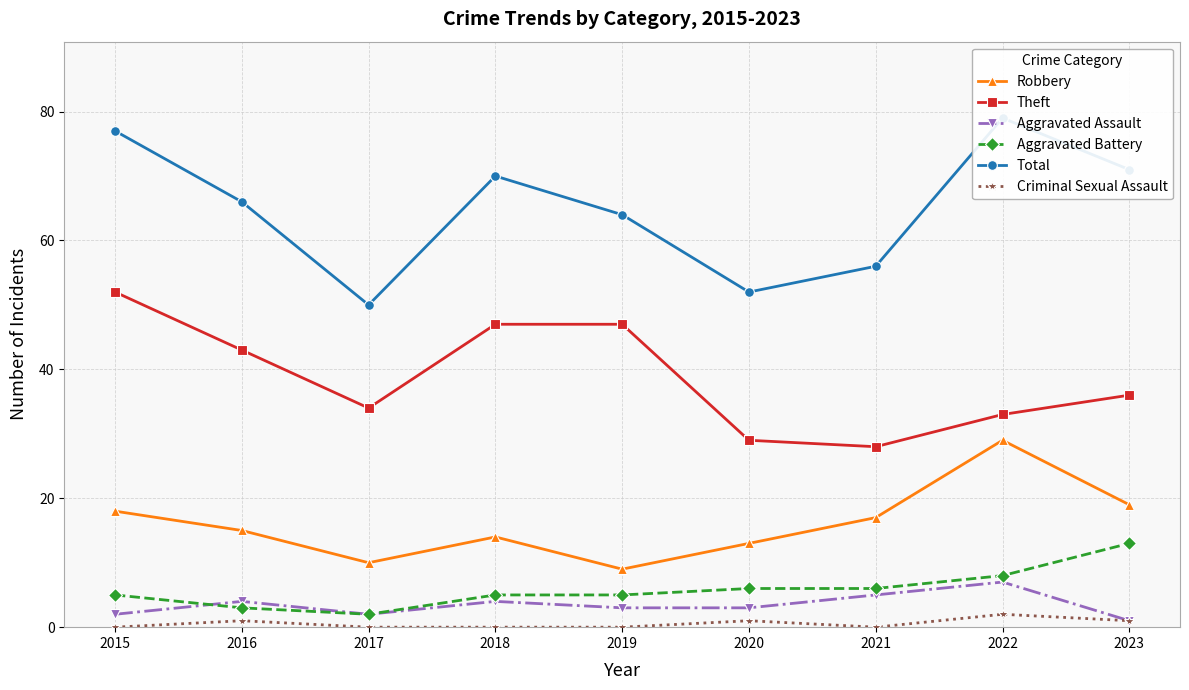

In Total, how many points are lower than both neighbors (excluding endpoints)?

2